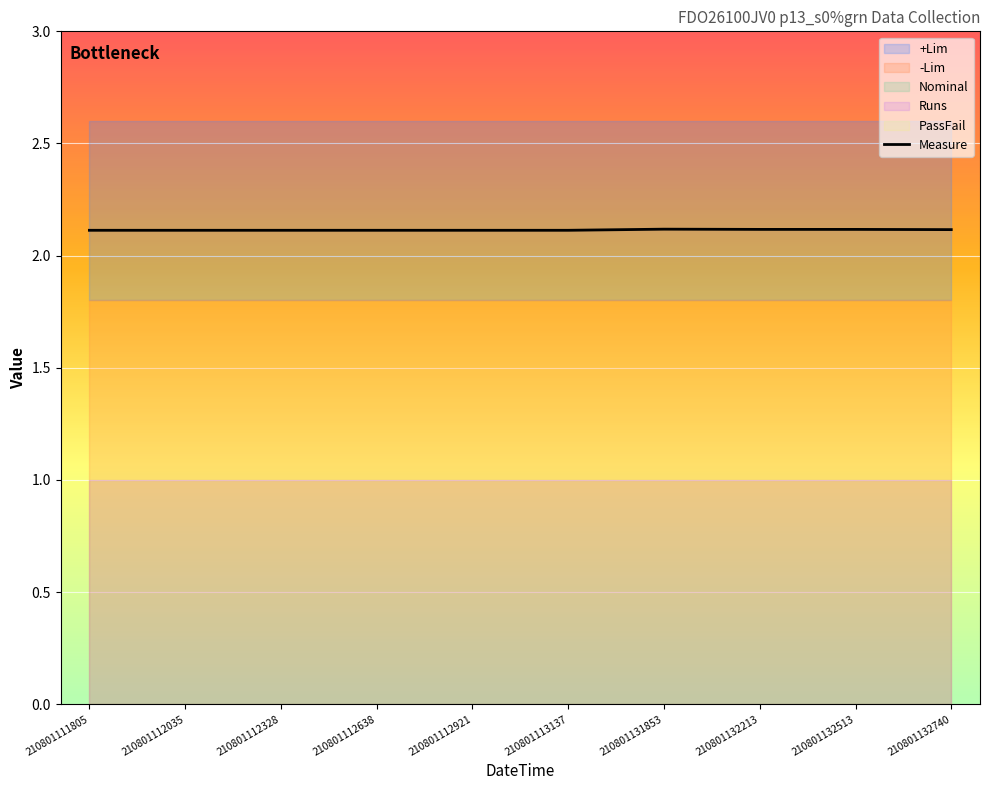

True or false: the data shows 0.7 at 210801132740.

False